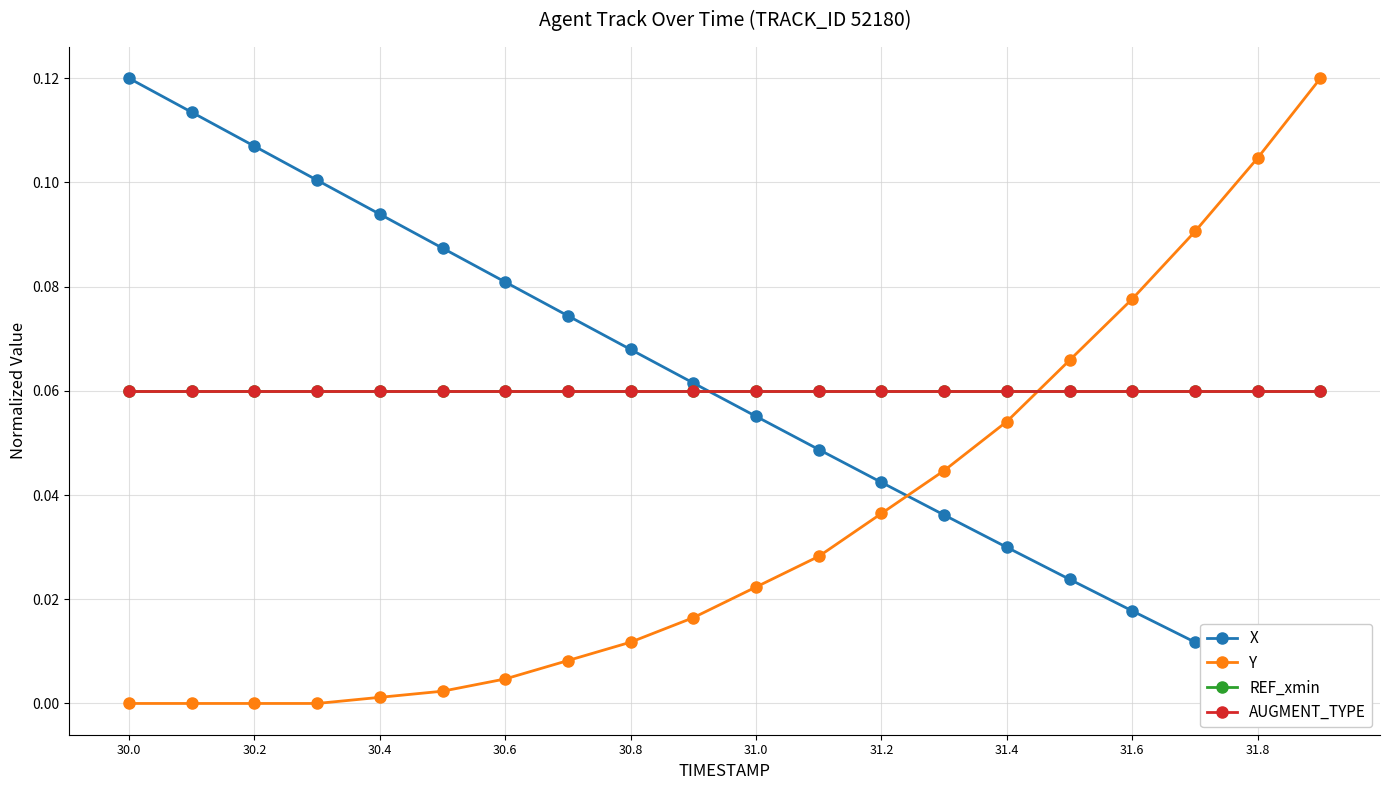

Is it true that REF_xmin equals 0.0 at 31.8?

False